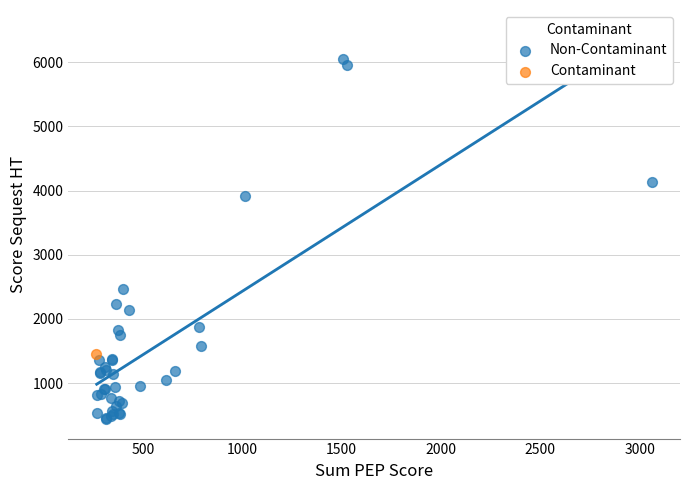

What are all the series names shown in the legend?

Non-Contaminant, Contaminant